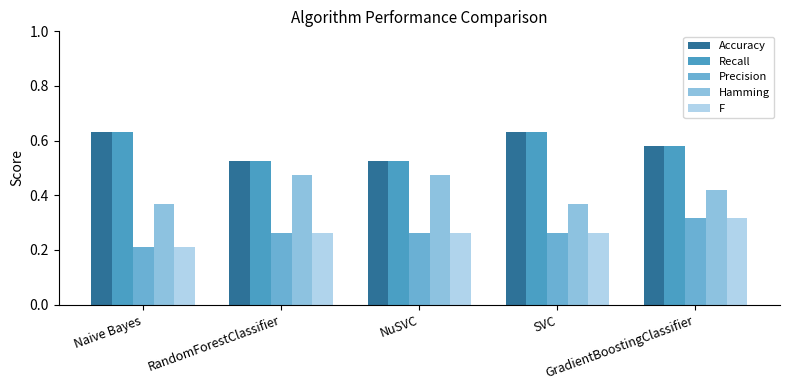

What is the label of the 4th bar from the right?

RandomForestClassifier